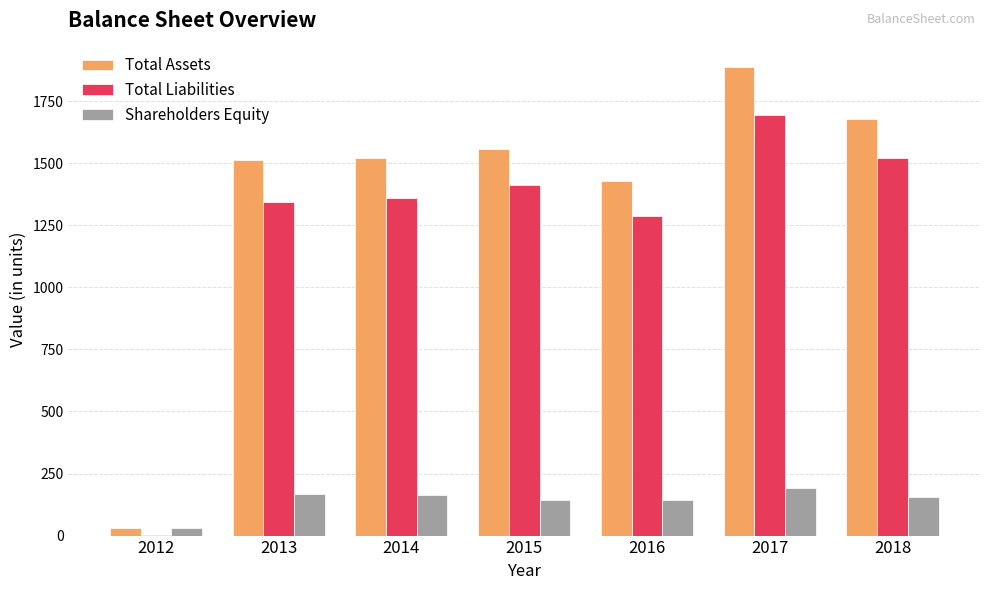

What is the sum of the Shareholders Equity values at 2017 and 2018?

347